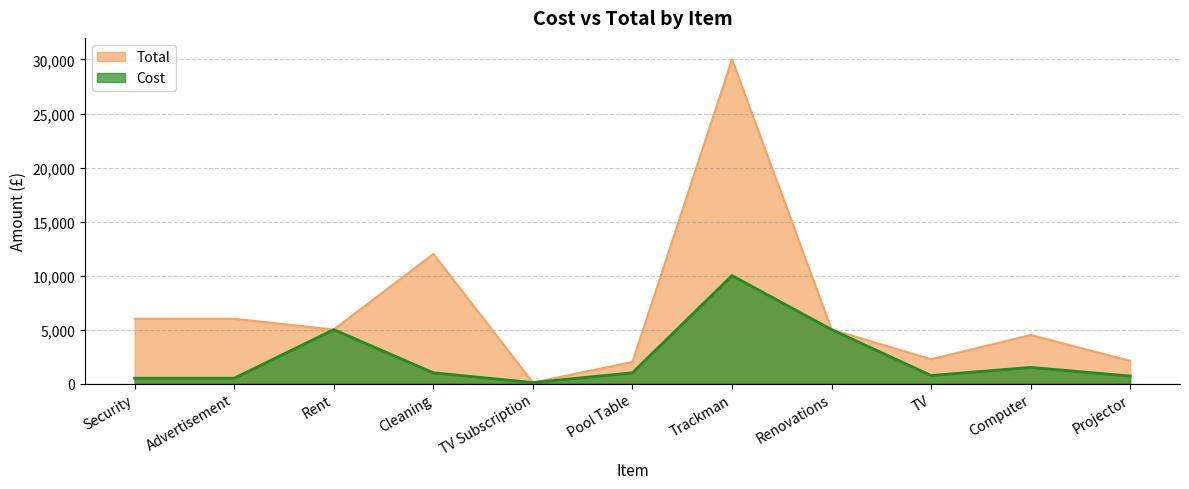

The value of Total at Trackman is 30000. True or false?

True